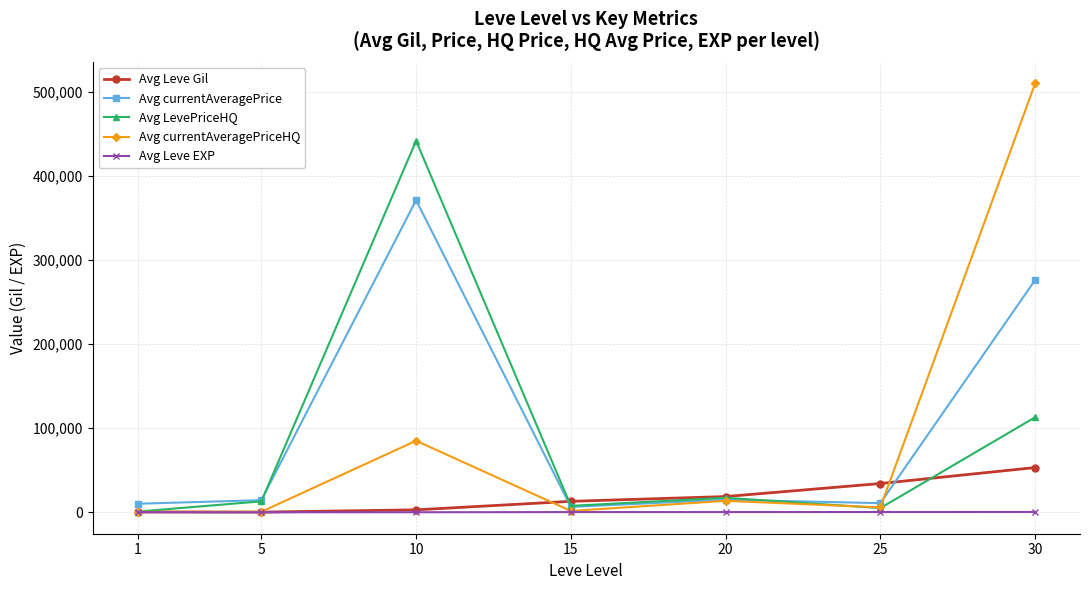

Which series has the largest range (max minus min)?

Avg currentAveragePriceHQ